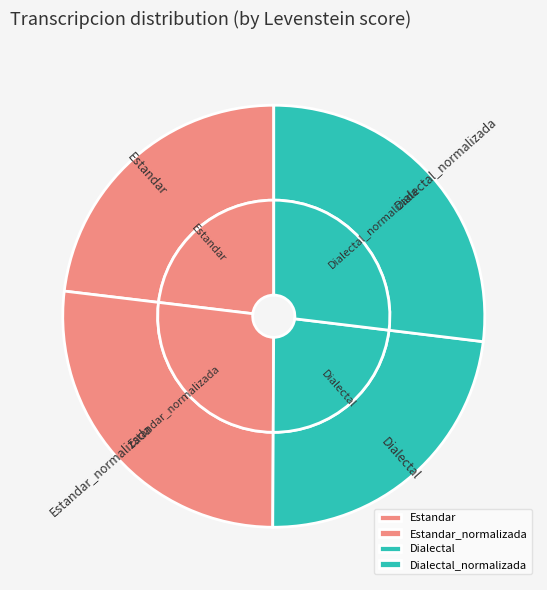

Is it true that Dialectal is 29% of the pie?

False